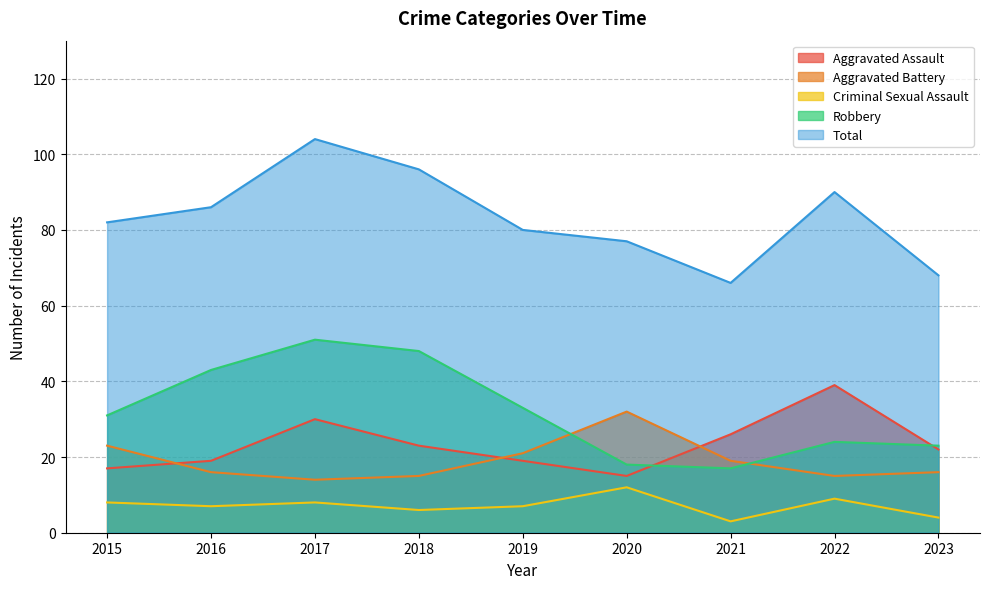

Where is the first local maximum for Aggravated Battery?

2020